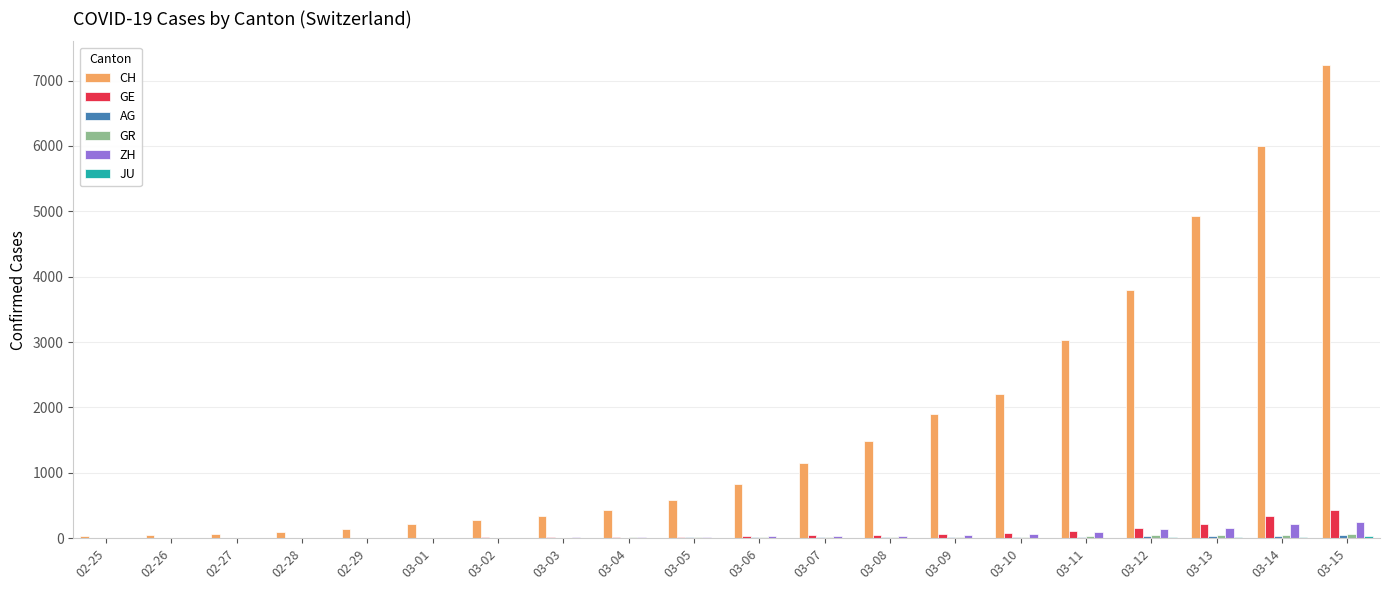

What is the sum of all GE values?

1599